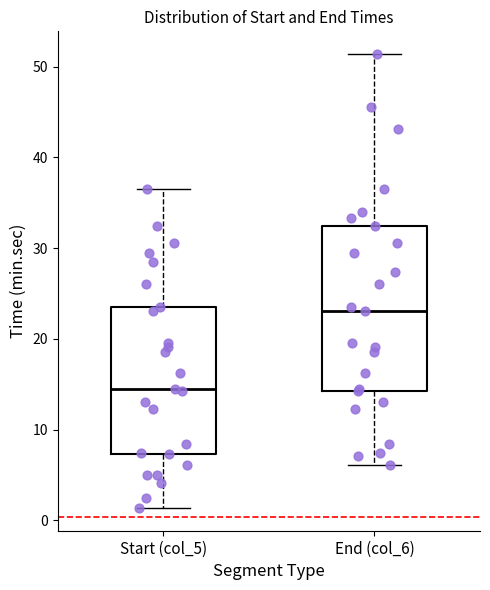

Comparing the boxes themselves (not the whiskers), which one is the tallest?

End (col_6)